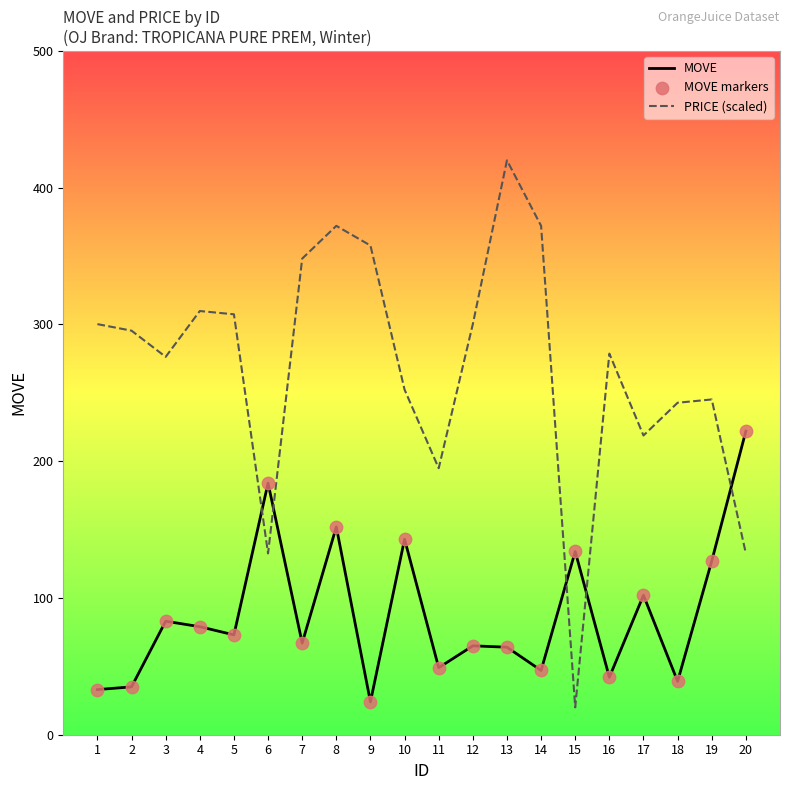

Between 14 and 20, which series saw the biggest shift?

PRICE (scaled)